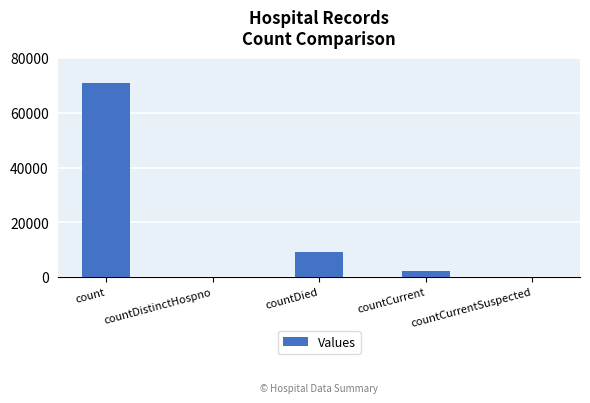

What is the sum of the values at countDistinctHospno and countCurrent?

2189